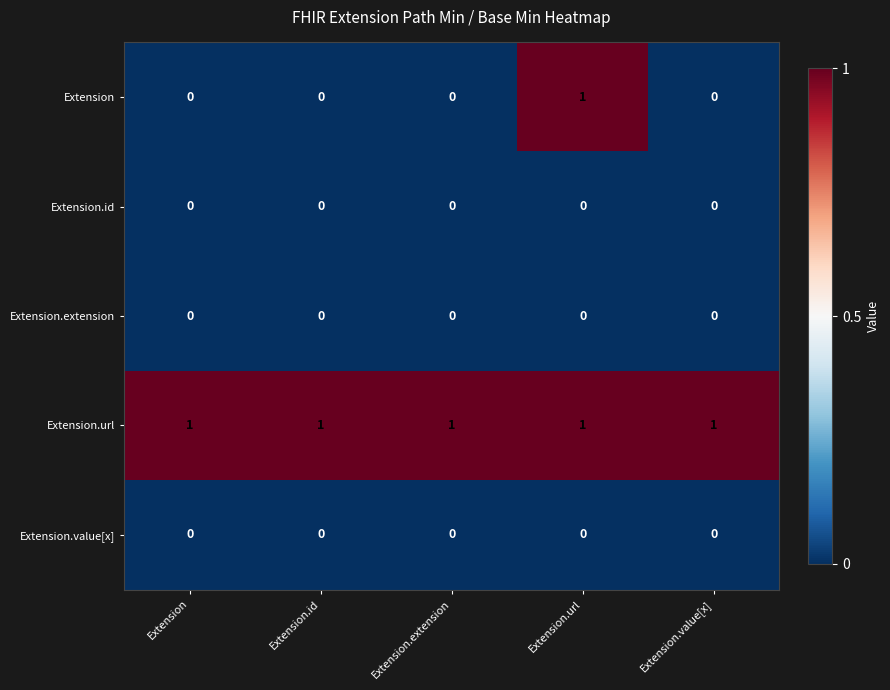

Between Extension.url and Extension.value[x], which series saw the biggest shift?

Extension